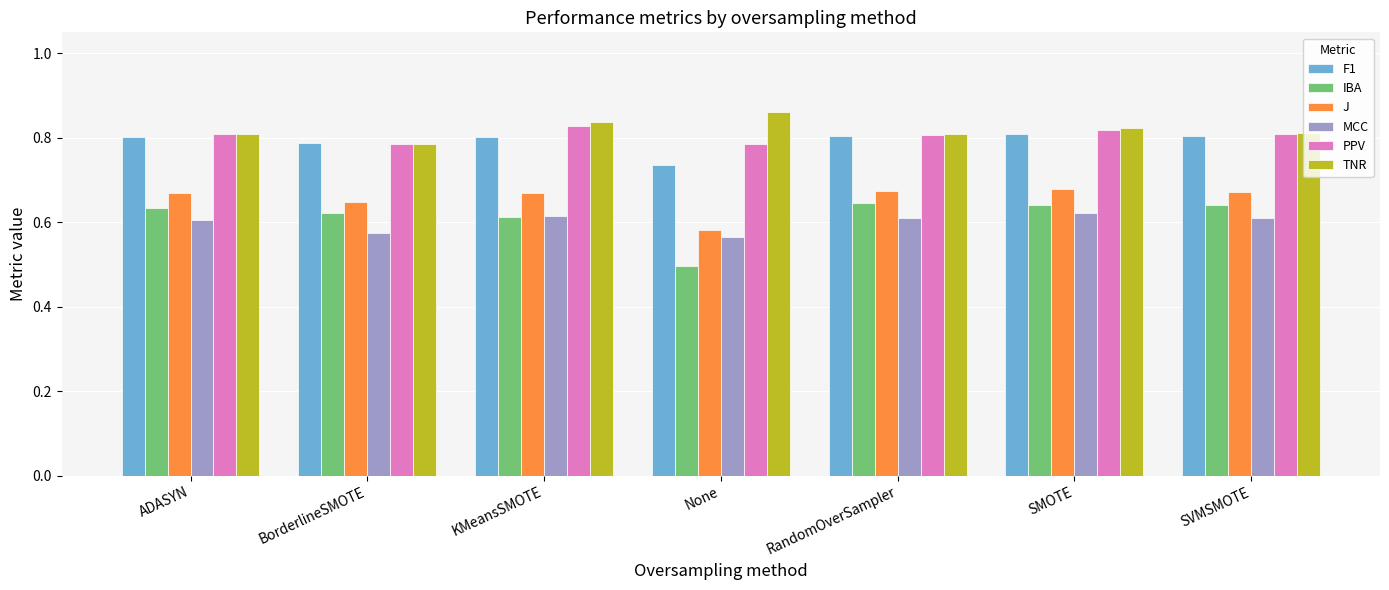

What is the difference between the highest and lowest values at KMeansSMOTE?

0.2